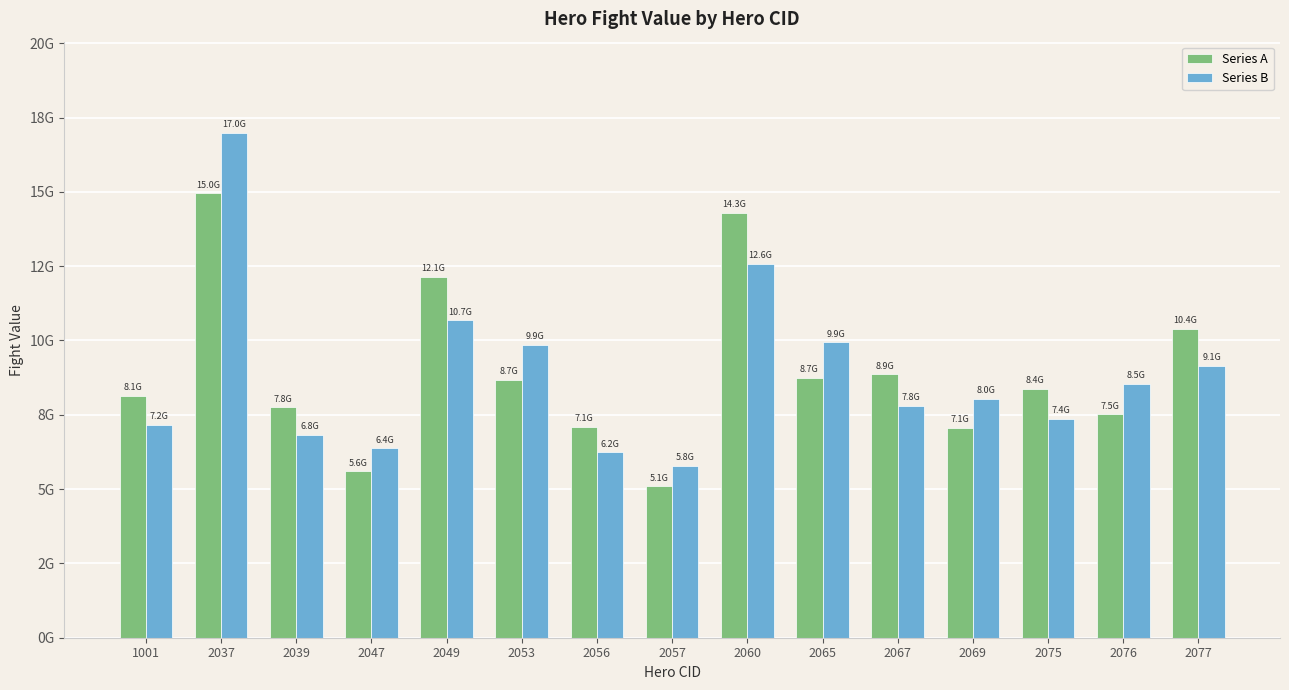

Are the bars grouped side by side (vs. stacked)?

Yes